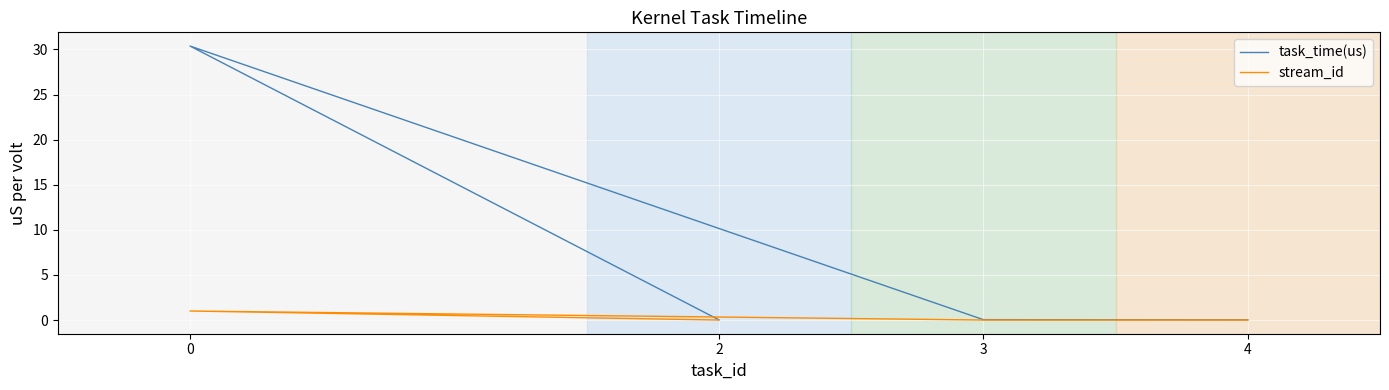

True or false: stream_id and task_time(us) cross at least once.

False